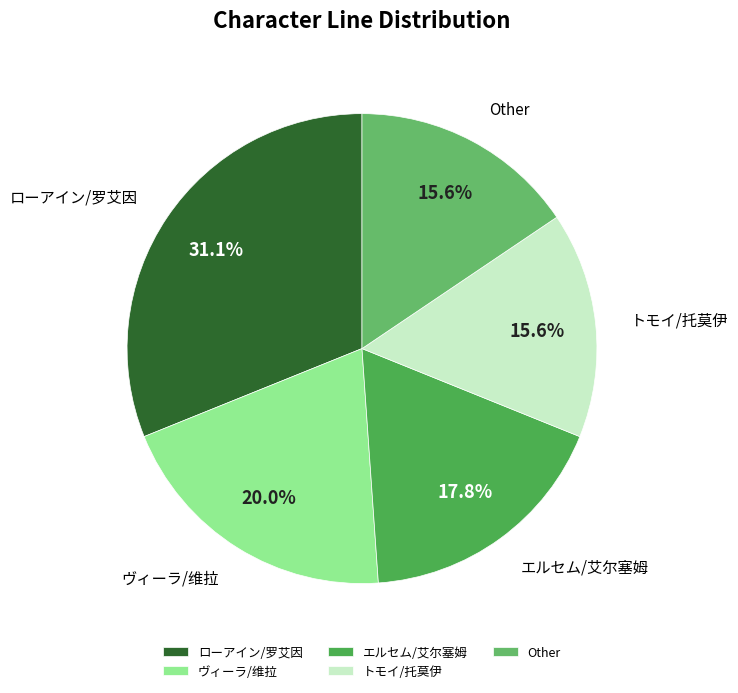

Which slice is the largest?

ローアイン/罗艾因